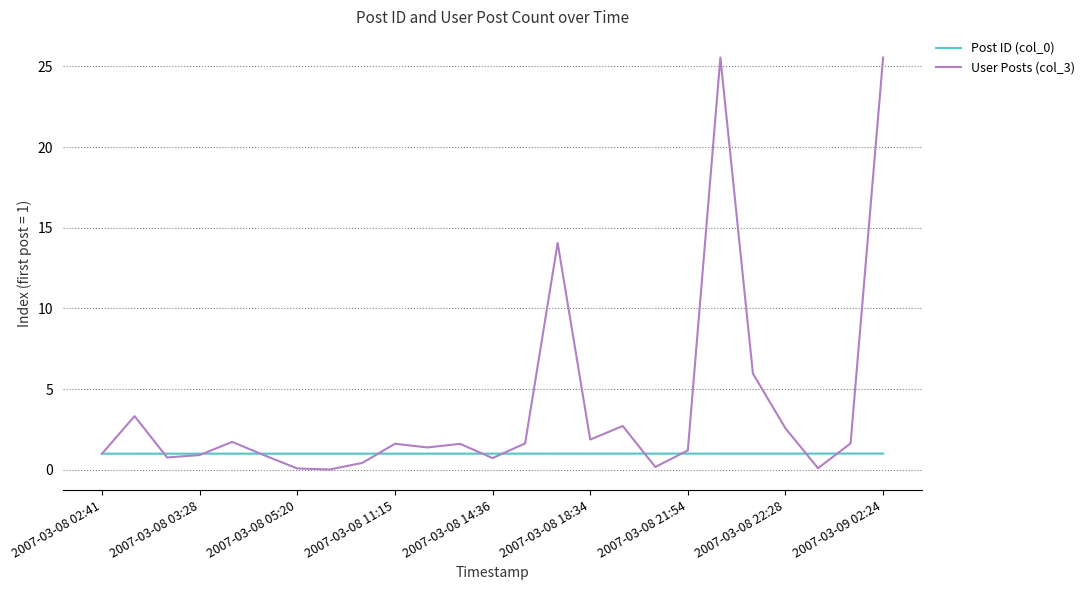

Which series has the largest total across all categories?

User Posts (col_3)